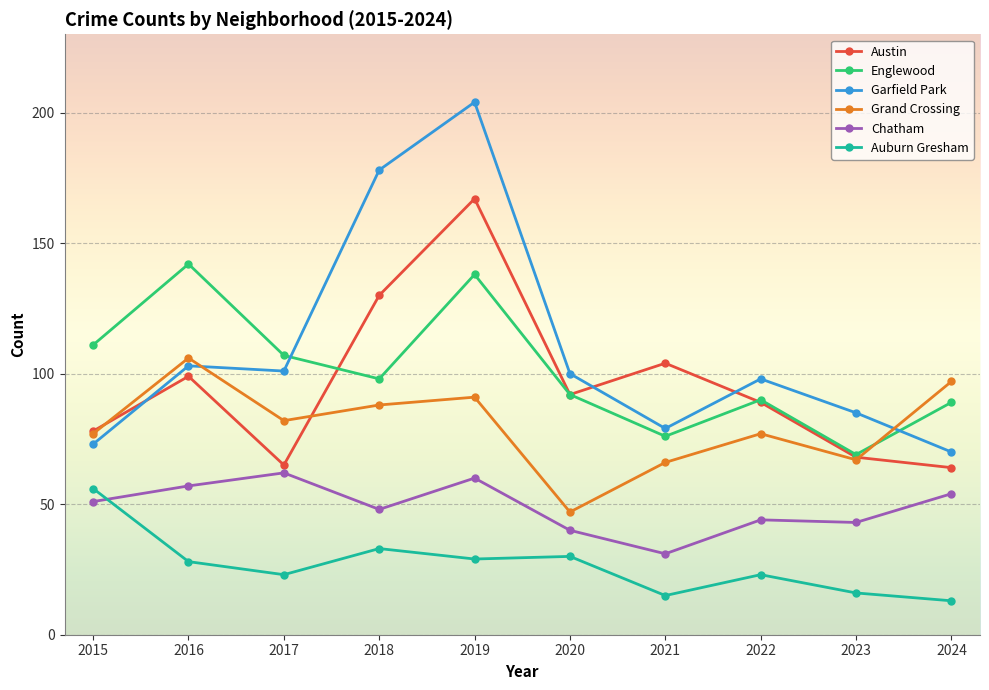

True or false: Grand Crossing has a value of 22 at 2024.

False